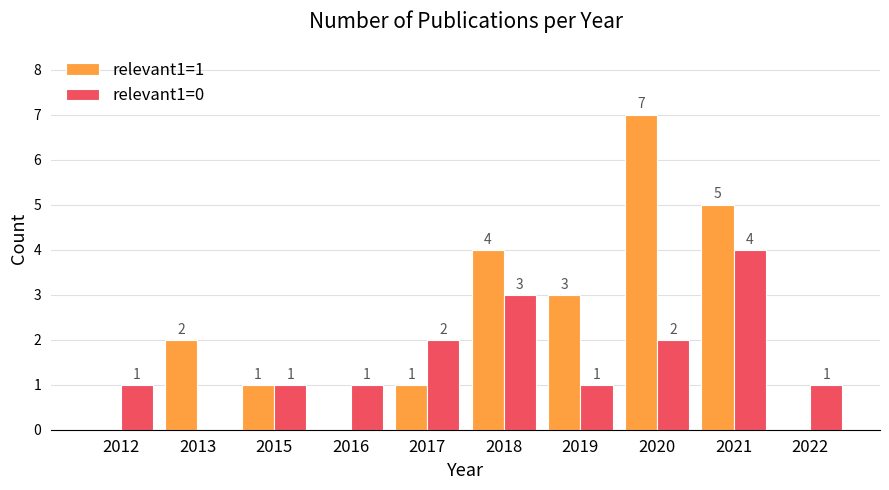

What is the sum of all relevant1=1 values?

23